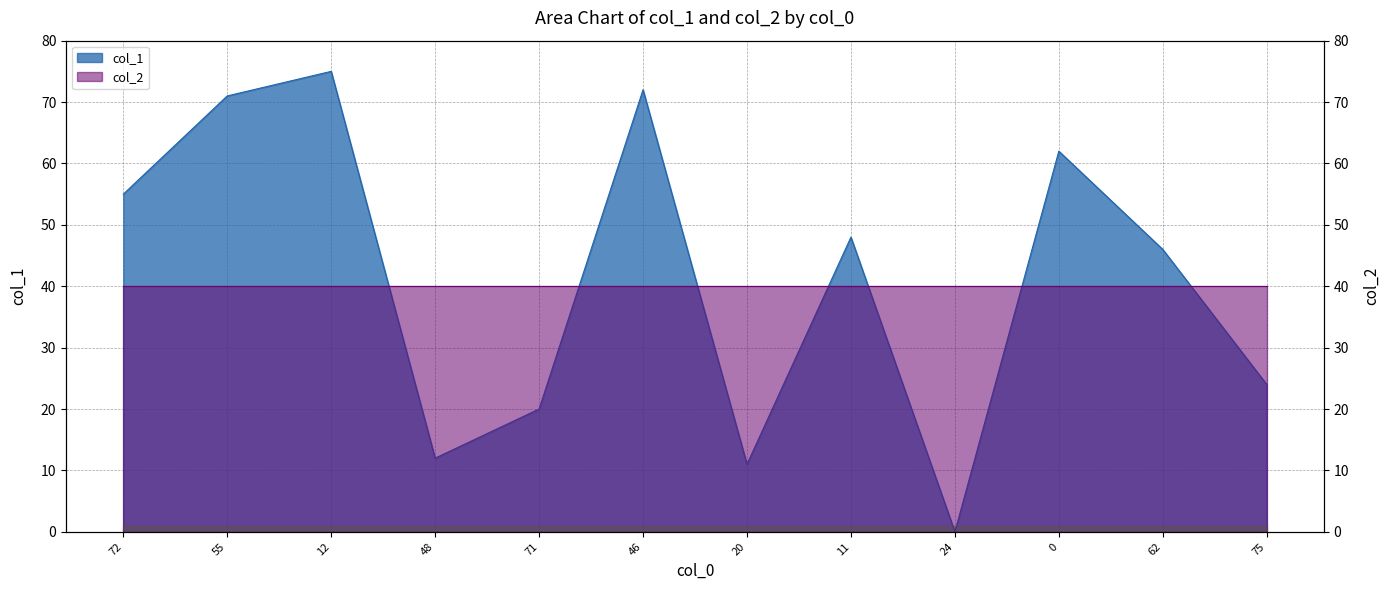

Where does the data first go above 48?

72